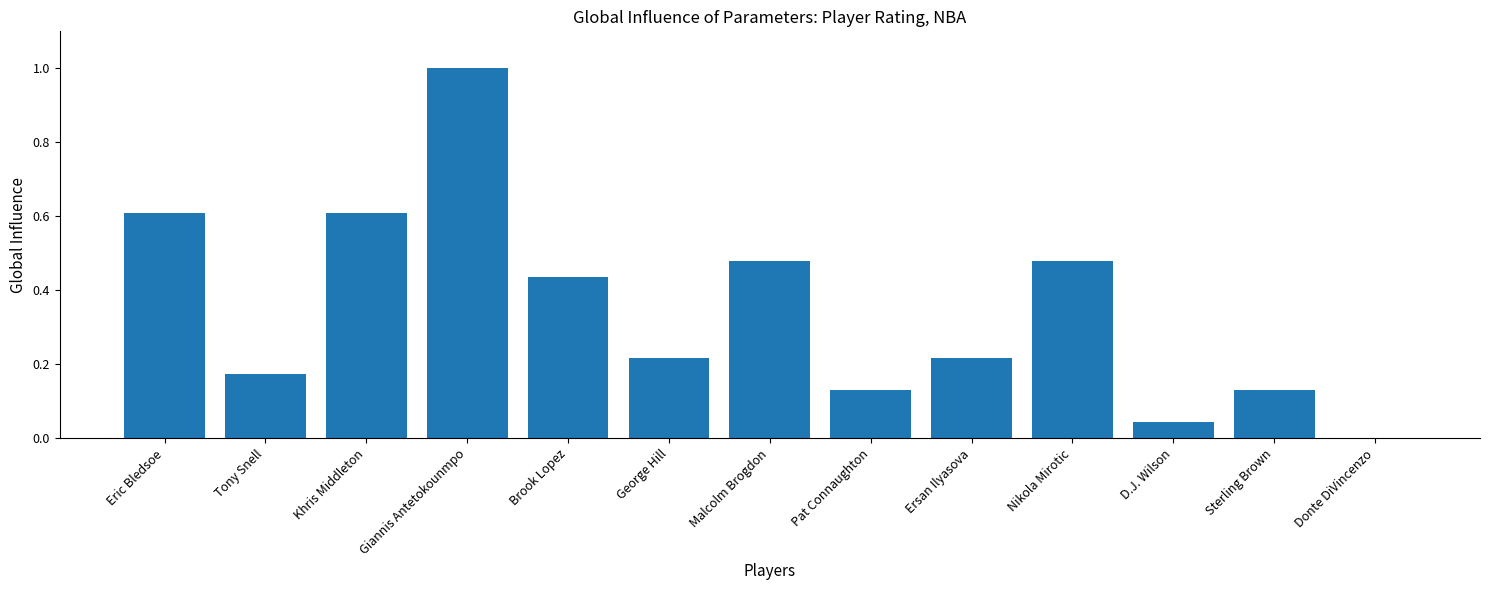

How many series are shown in this chart?

1